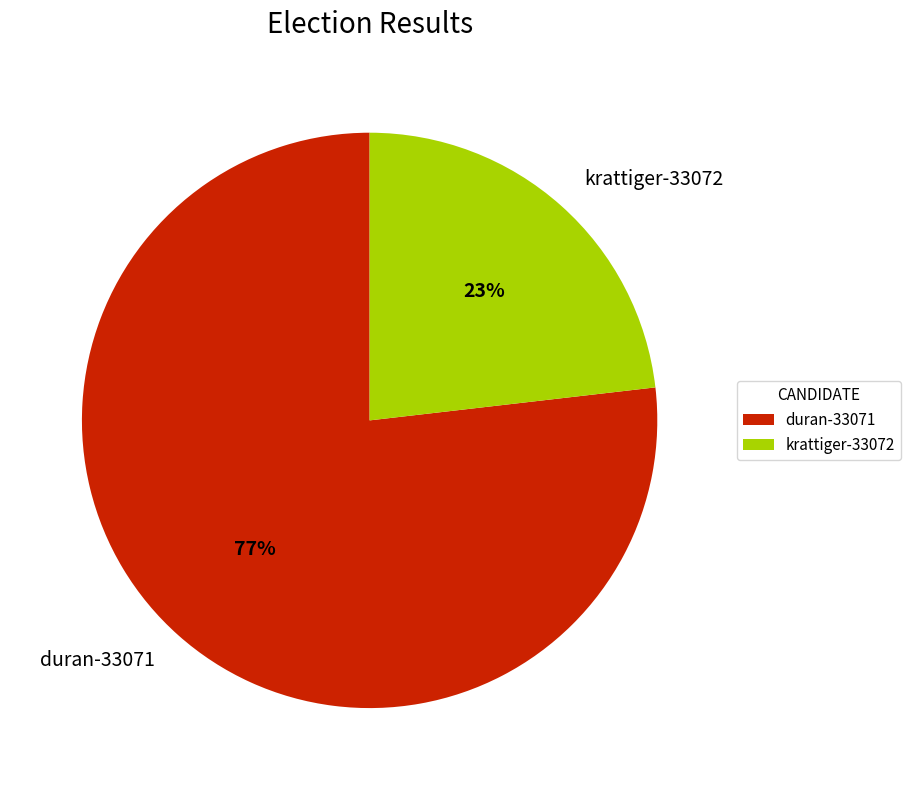

Is there any slice that represents more than half of the pie?

Yes